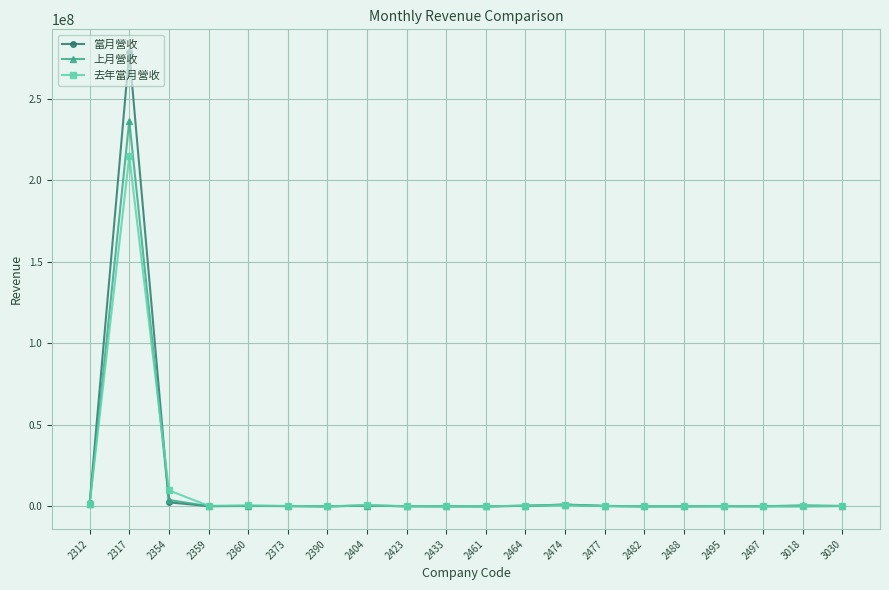

Where is the first local maximum for 去年當月營收?

2317